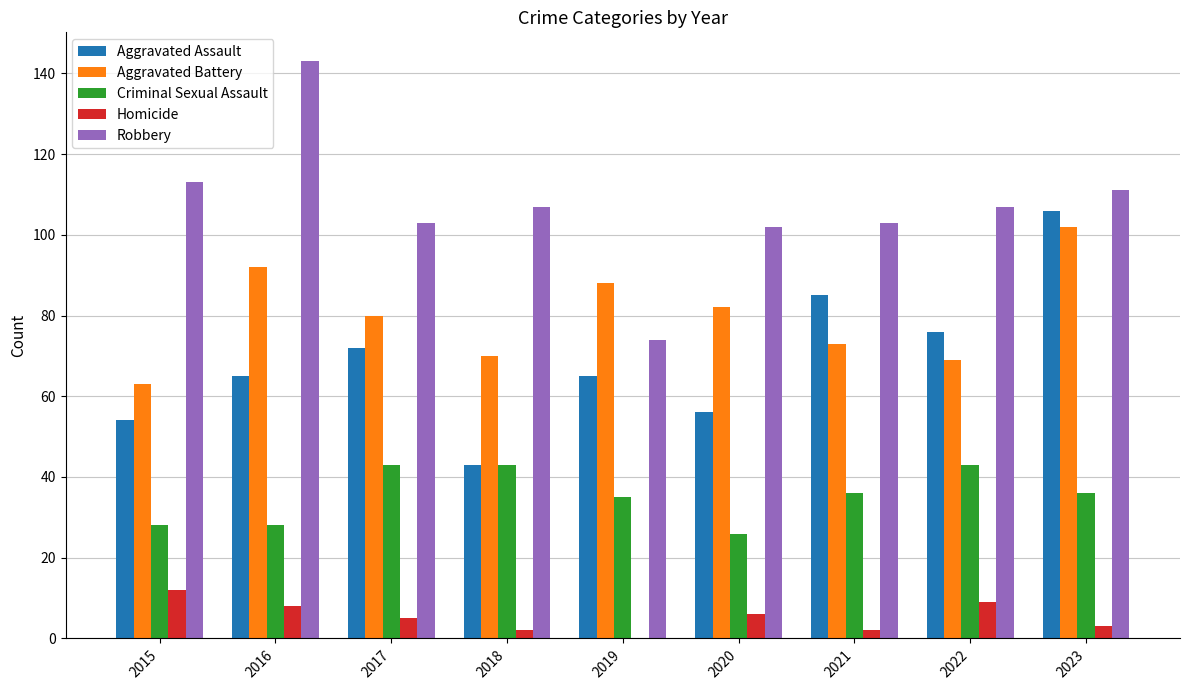

What is the difference between the Homicide values at 2020 and 2016?

2